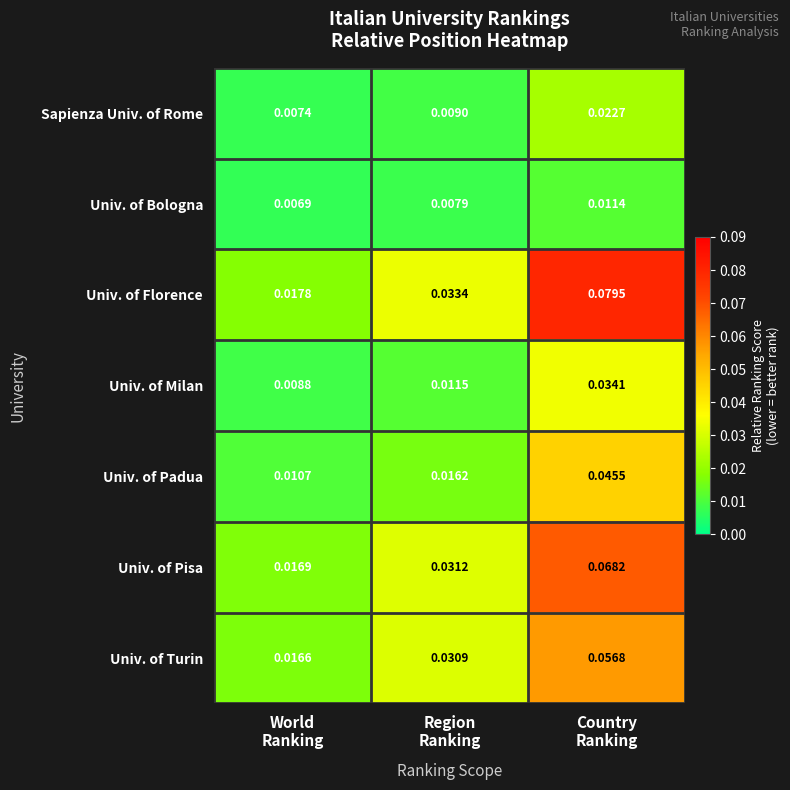

Which series has the largest range (max minus min)?

Univ. of Florence